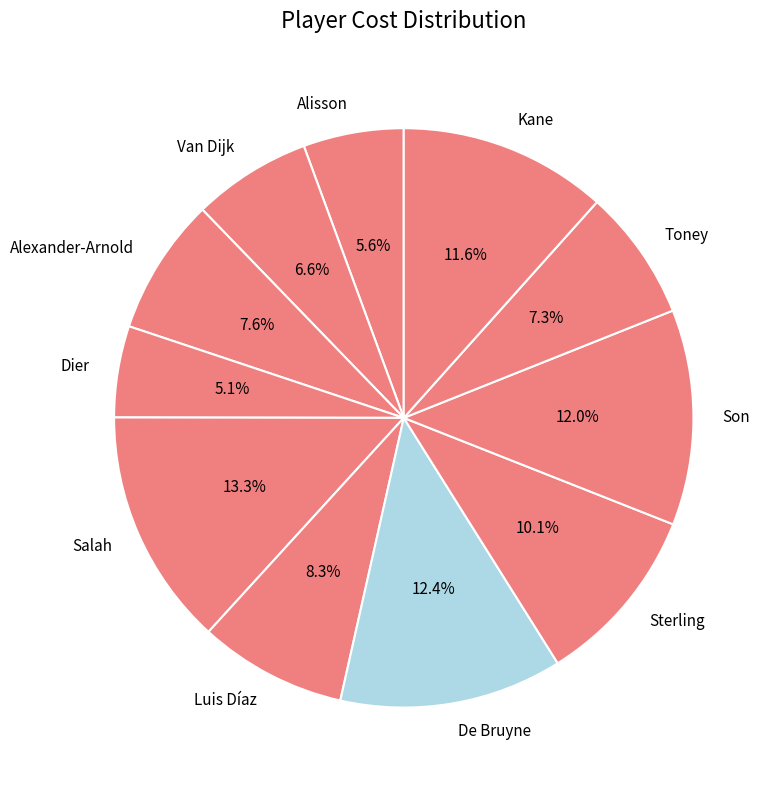

Which slice is the smallest?

Dier